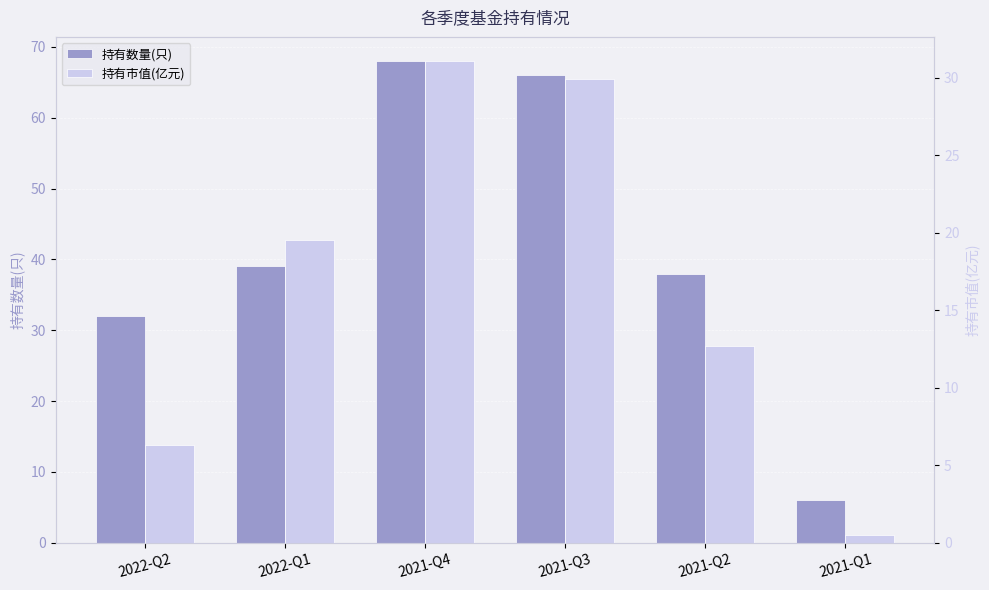

What is the label of the 6th bar from the right?

2022-Q2